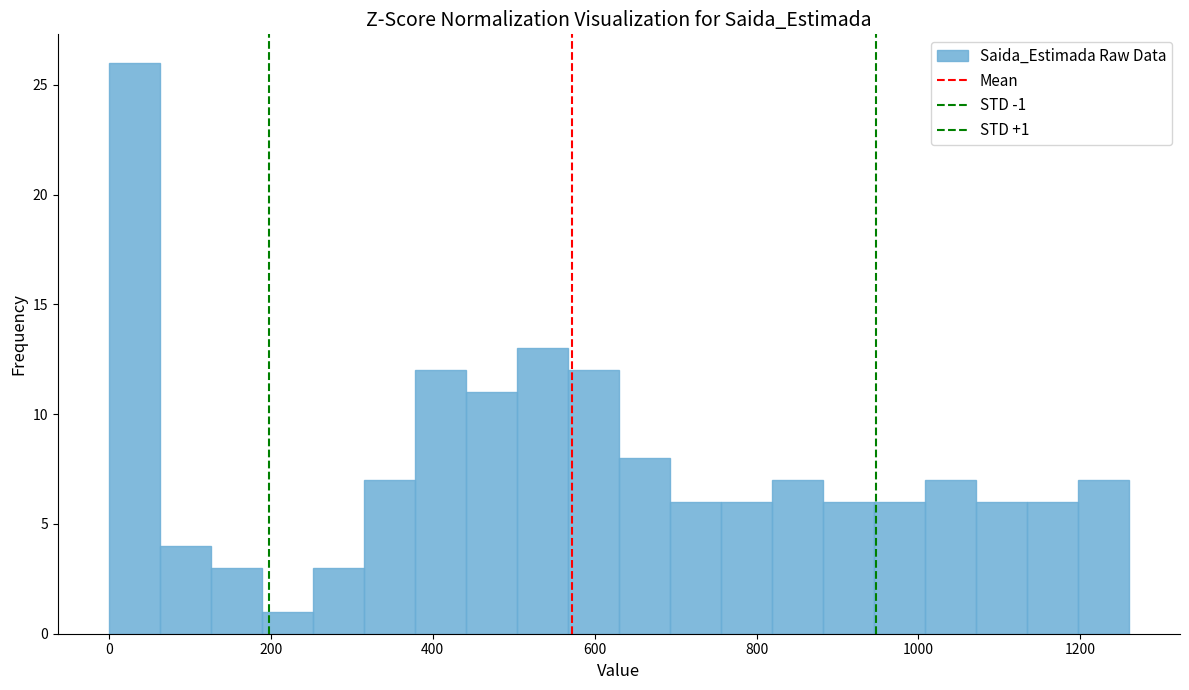

Around what value on the x-axis is the tallest bar? Give the approximate position of its centre, as read against the axis.

40